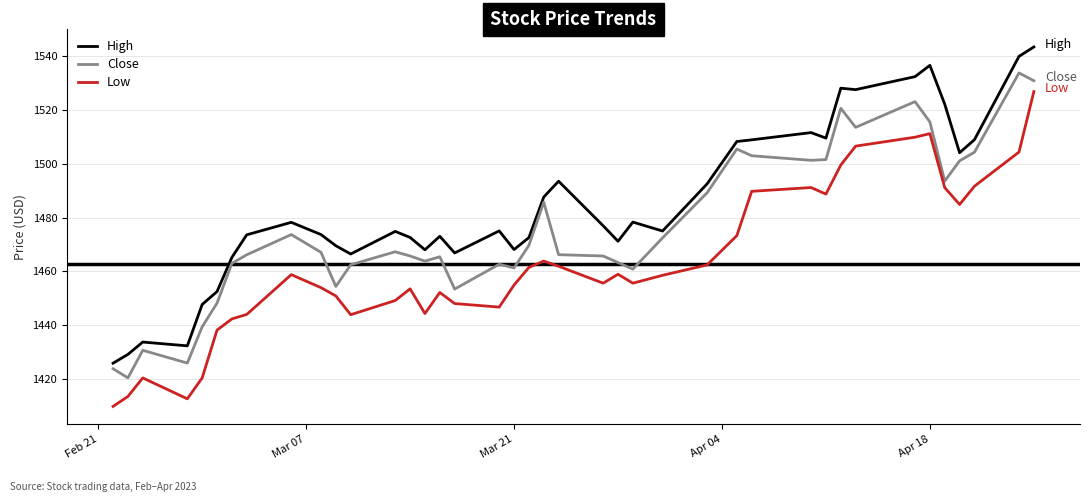

Which series has the largest total across all categories?

High